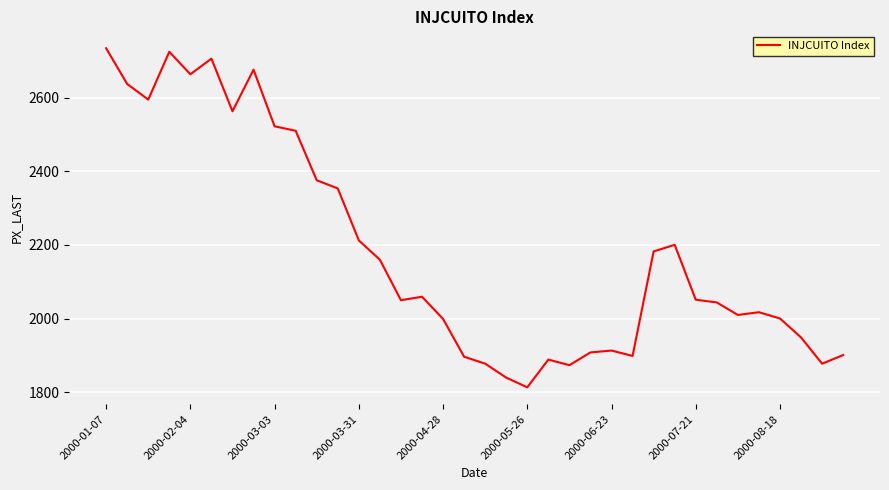

What is the minimum value shown in the chart?

1813.2